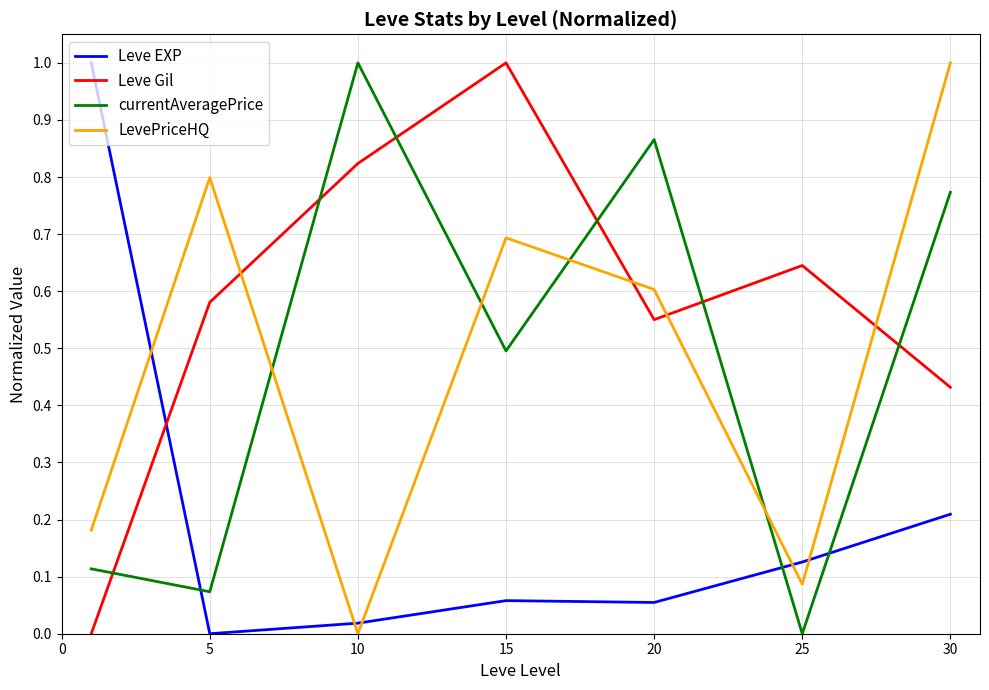

After their last crossing, which series has the higher values: currentAveragePrice or LevePriceHQ?

LevePriceHQ